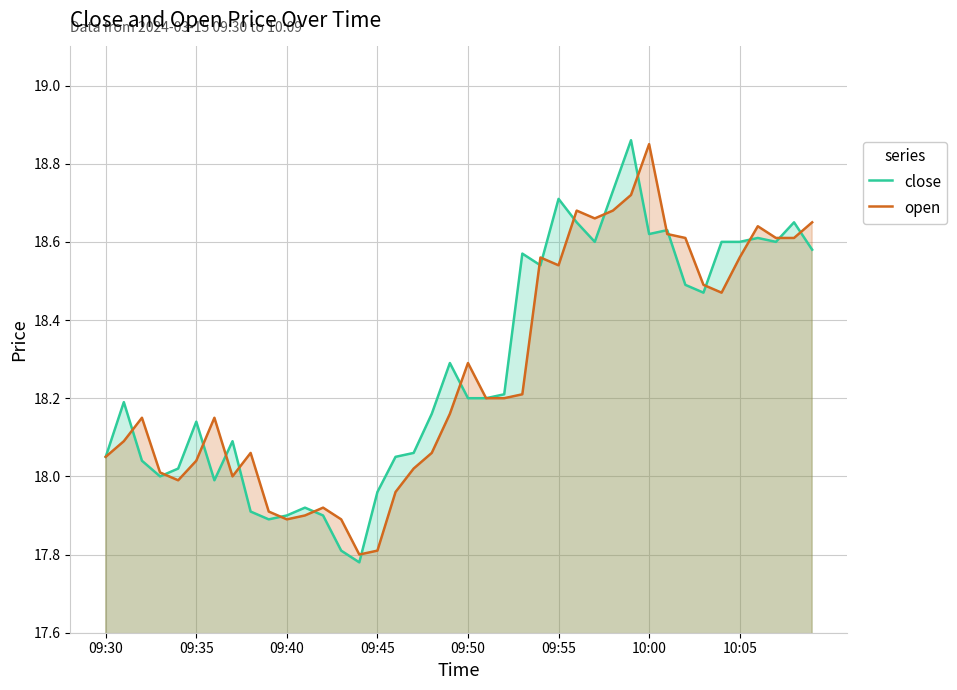

What is the sum of all close values?

731.3